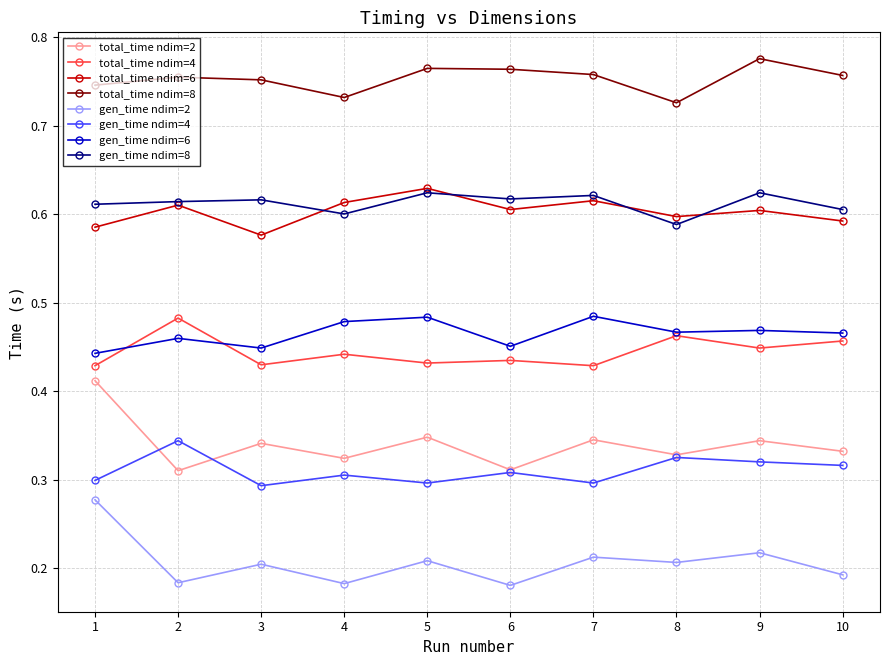

True or false: total_time ndim=8 and total_time ndim=6 intersect in this chart.

False